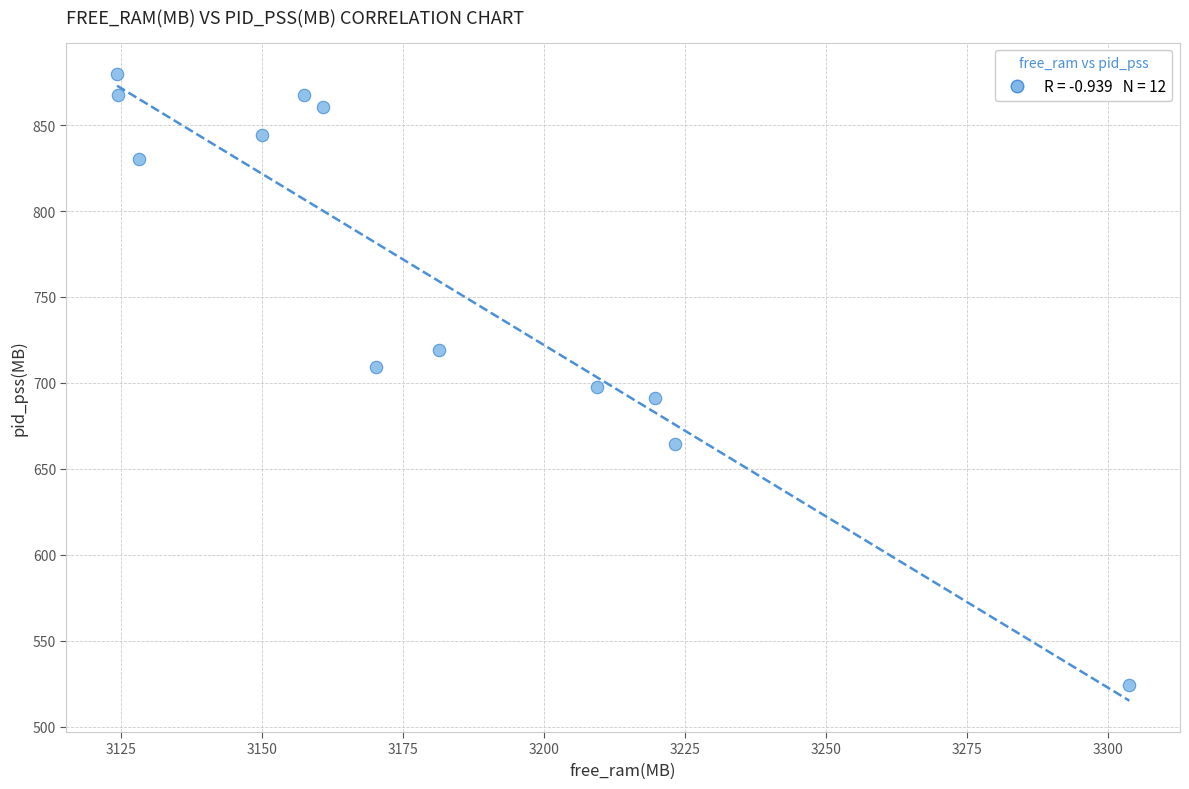

What is the range of X values (max minus min)?

179.4